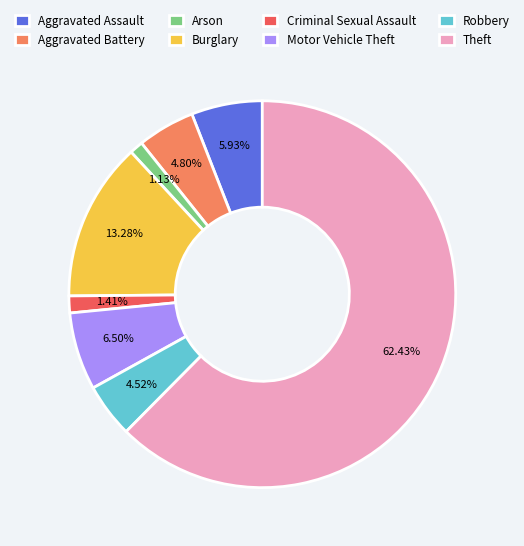

What is the majority slice?

Theft